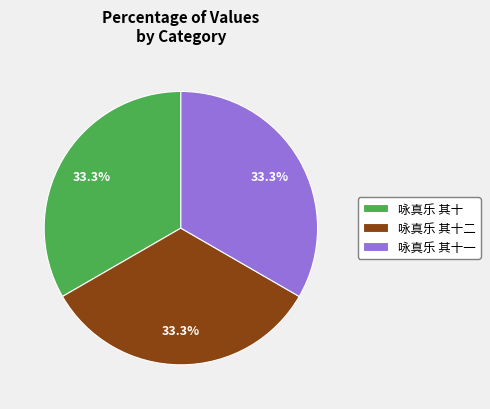

What portion of the pie excludes 咏真乐 其十?

66.7%